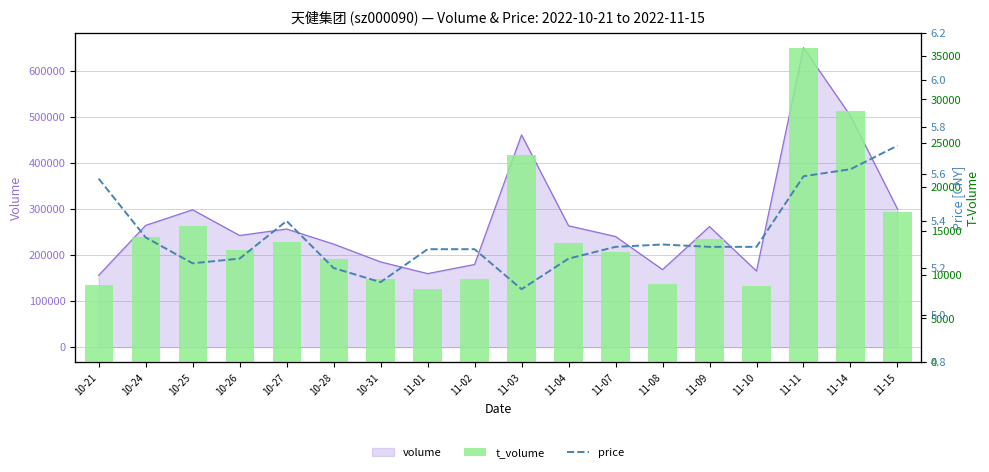

List the labels in order of t_volume value, smallest first.

11-01, 11-10, 10-21, 11-08, 11-02, 10-31, 10-28, 11-07, 10-26, 11-04, 10-27, 11-09, 10-24, 10-25, 11-15, 11-03, 11-14, 11-11